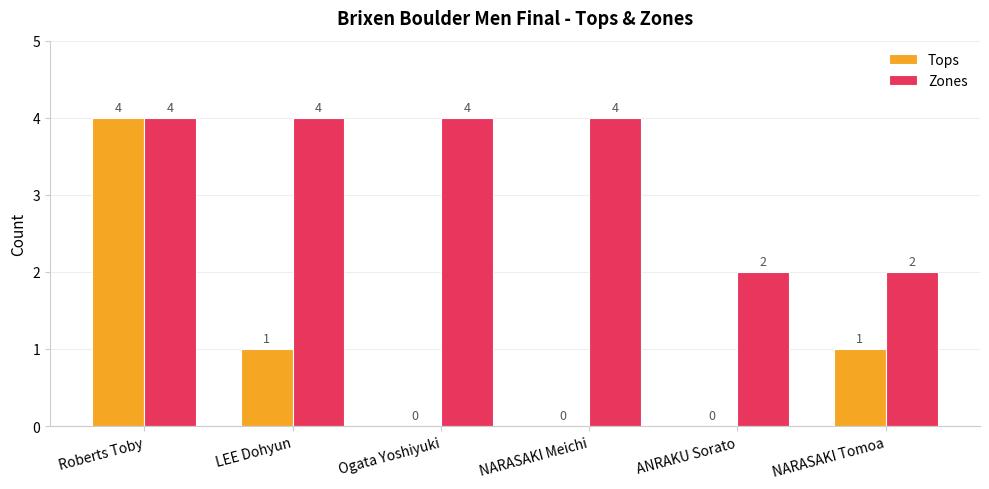

What are all the series names shown in the legend?

Tops, Zones